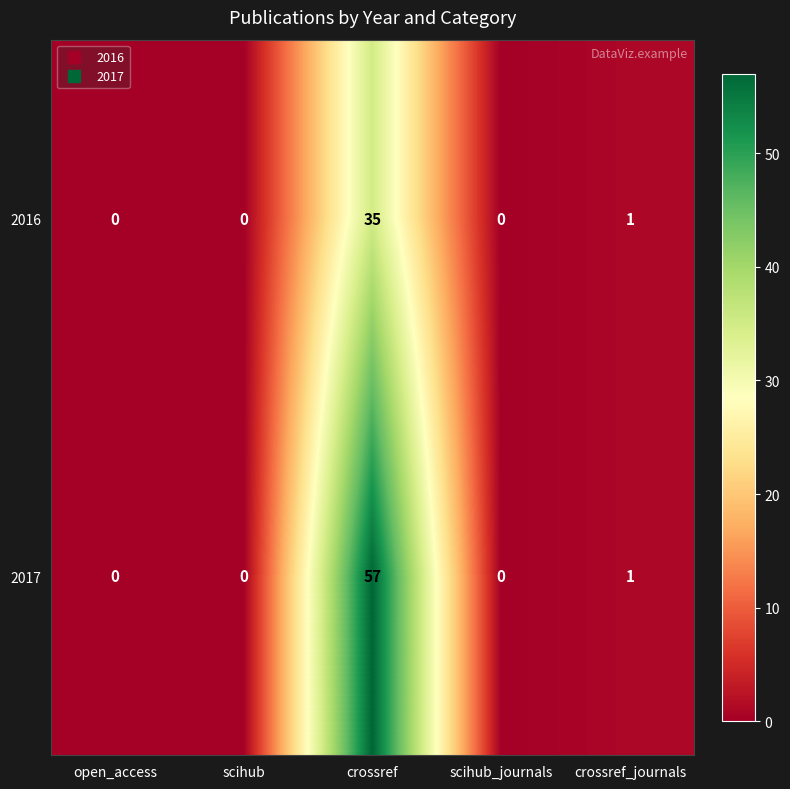

List the series in order of their overall mean, lowest first.

2016, 2017